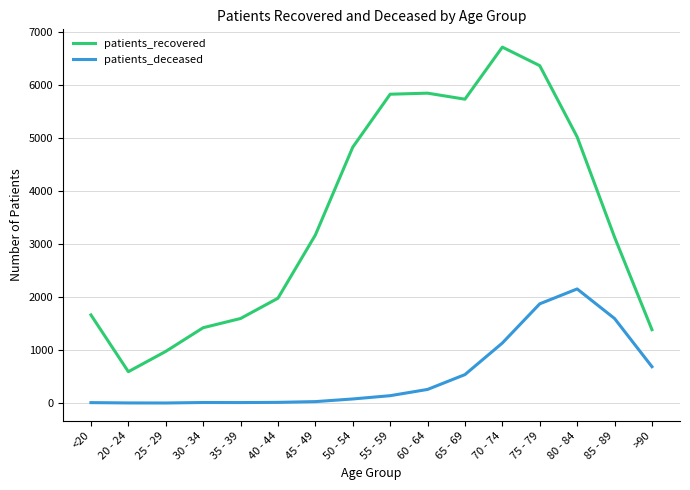

Which category has the lowest value in the patients_recovered series?

20 - 24